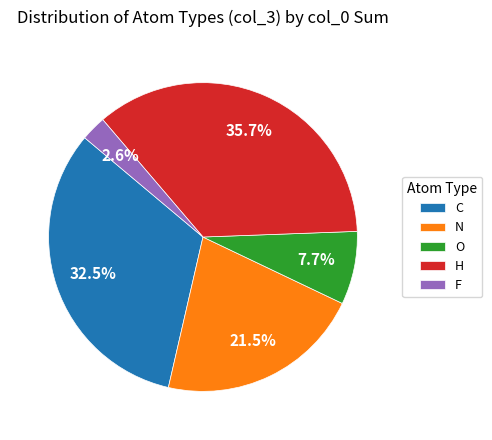

To the nearest percent, what is the combined percentage of F and N?

24%